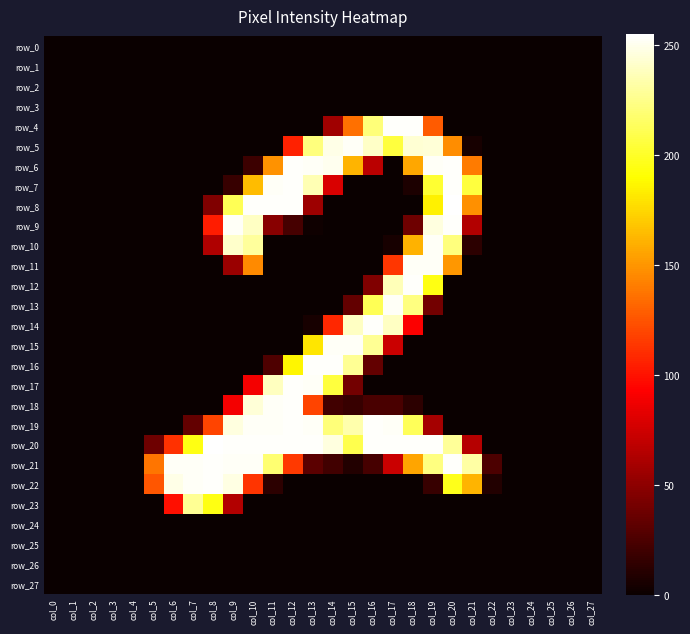

Reading right to left, extract all data points from this chart.

row_0: 0	0	0	0	0	0	0	0	0	0	0	0	0	0	0	0	0	0	0	0	0	0	0	0	0	0	0	0
row_1: 0	0	0	0	0	0	0	0	0	0	0	0	0	0	0	0	0	0	0	0	0	0	0	0	0	0	0	0
row_2: 0	0	0	0	0	0	0	0	0	0	0	0	0	0	0	0	0	0	0	0	0	0	0	0	0	0	0	0
row_3: 0	0	0	0	0	0	0	0	0	0	0	0	0	0	0	0	0	0	0	0	0	0	0	0	0	0	0	0
row_4: 0	0	0	0	0	0	0	0	128	254	254	221	136	57	0	0	0	0	0	0	0	0	0	0	0	0	0	0
row_5: 0	0	0	0	0	0	5	147	245	244	206	241	253	249	222	106	0	0	0	0	0	0	0	0	0	0	0	0
row_6: 0	0	0	0	0	0	140	254	253	157	0	67	162	251	253	254	149	19	0	0	0	0	0	0	0	0	0	0
row_7: 0	0	0	0	0	0	206	254	203	7	0	0	0	79	236	254	253	165	17	0	0	0	0	0	0	0	0	0
row_8: 0	0	0	0	0	0	148	255	185	0	0	0	0	0	56	254	254	254	212	45	0	0	0	0	0	0	0	0
row_9: 0	0	0	0	0	0	64	254	247	38	0	0	0	0	2	23	48	240	253	104	0	0	0	0	0	0	0	0
row_10: 0	0	0	0	0	0	13	222	253	161	5	0	0	0	0	0	0	230	242	63	0	0	0	0	0	0	0	0
row_11: 0	0	0	0	0	0	0	151	253	253	114	0	0	0	0	0	0	146	55	0	0	0	0	0	0	0	0	0
row_12: 0	0	0	0	0	0	0	0	195	254	237	45	0	0	0	0	0	0	0	0	0	0	0	0	0	0	0	0
row_13: 0	0	0	0	0	0	0	0	40	223	253	212	34	0	0	0	0	0	0	0	0	0	0	0	0	0	0	0
row_14: 0	0	0	0	0	0	0	0	0	92	240	254	240	108	5	0	0	0	0	0	0	0	0	0	0	0	0	0
row_15: 0	0	0	0	0	0	0	0	0	0	73	228	253	253	181	0	0	0	0	0	0	0	0	0	0	0	0	0
row_16: 0	0	0	0	0	0	0	0	0	0	0	34	228	254	254	187	26	0	0	0	0	0	0	0	0	0	0	0
row_17: 0	0	0	0	0	0	0	0	0	0	0	0	40	206	253	254	239	89	0	0	0	0	0	0	0	0	0	0
row_18: 0	0	0	0	0	0	0	0	0	13	24	24	17	21	119	254	253	245	89	0	0	0	0	0	0	0	0	0
row_19: 0	0	0	0	0	0	0	0	59	213	253	254	234	221	253	254	253	253	247	119	34	0	0	0	0	0	0	0
row_20: 0	0	0	0	0	0	65	229	254	254	254	254	210	247	254	254	254	254	254	255	195	112	38	0	0	0	0	0
row_21: 0	0	0	0	0	25	232	254	223	156	73	23	9	21	31	115	219	253	253	254	253	253	138	0	0	0	0	0
row_22: 0	0	0	0	0	9	162	197	17	0	0	0	0	0	0	0	13	113	248	254	253	249	126	0	0	0	0	0
row_23: 0	0	0	0	0	0	0	0	0	0	0	0	0	0	0	0	0	0	64	195	228	99	0	0	0	0	0	0
row_24: 0	0	0	0	0	0	0	0	0	0	0	0	0	0	0	0	0	0	0	0	0	0	0	0	0	0	0	0
row_25: 0	0	0	0	0	0	0	0	0	0	0	0	0	0	0	0	0	0	0	0	0	0	0	0	0	0	0	0
row_26: 0	0	0	0	0	0	0	0	0	0	0	0	0	0	0	0	0	0	0	0	0	0	0	0	0	0	0	0
row_27: 0	0	0	0	0	0	0	0	0	0	0	0	0	0	0	0	0	0	0	0	0	0	0	0	0	0	0	0